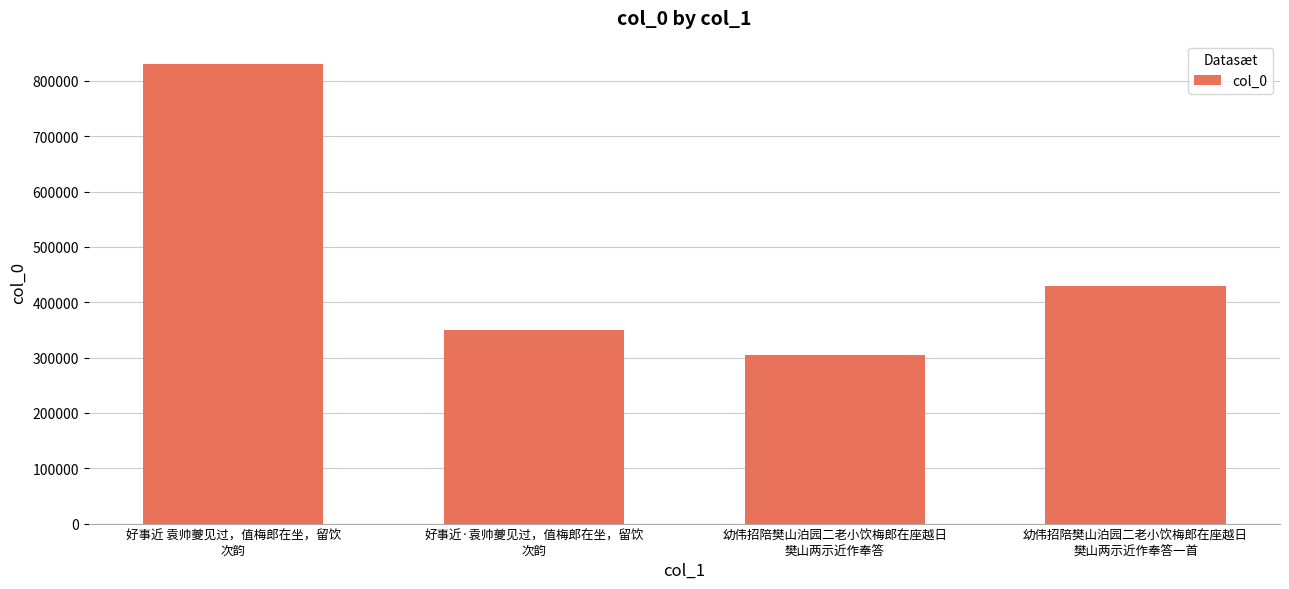

What is the difference between the second highest and minimum values?

124229